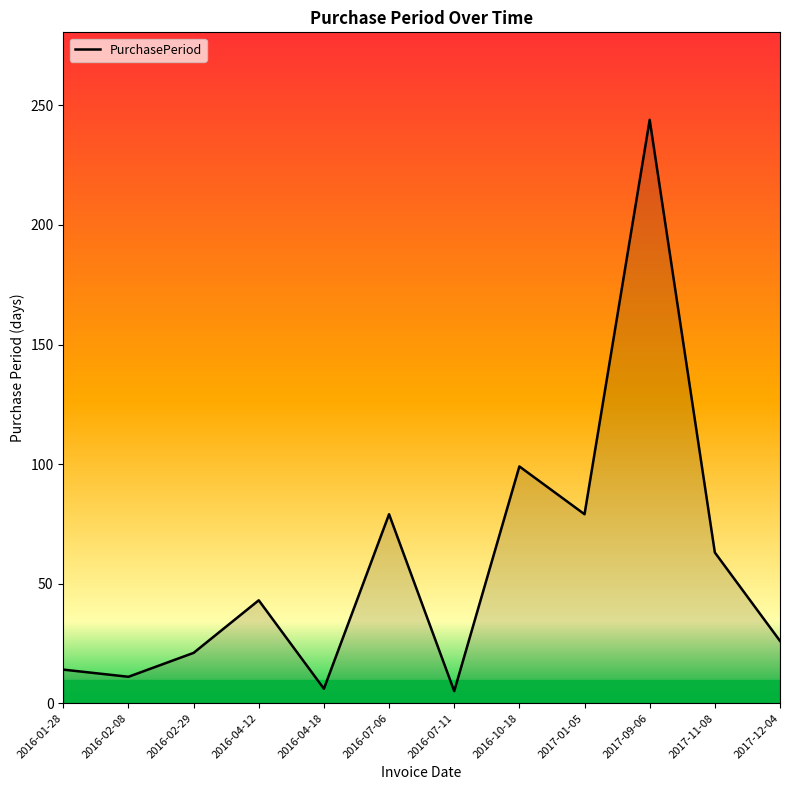

What is the ratio of the value at 2017-01-05 to the value at 2016-04-12?

1.8